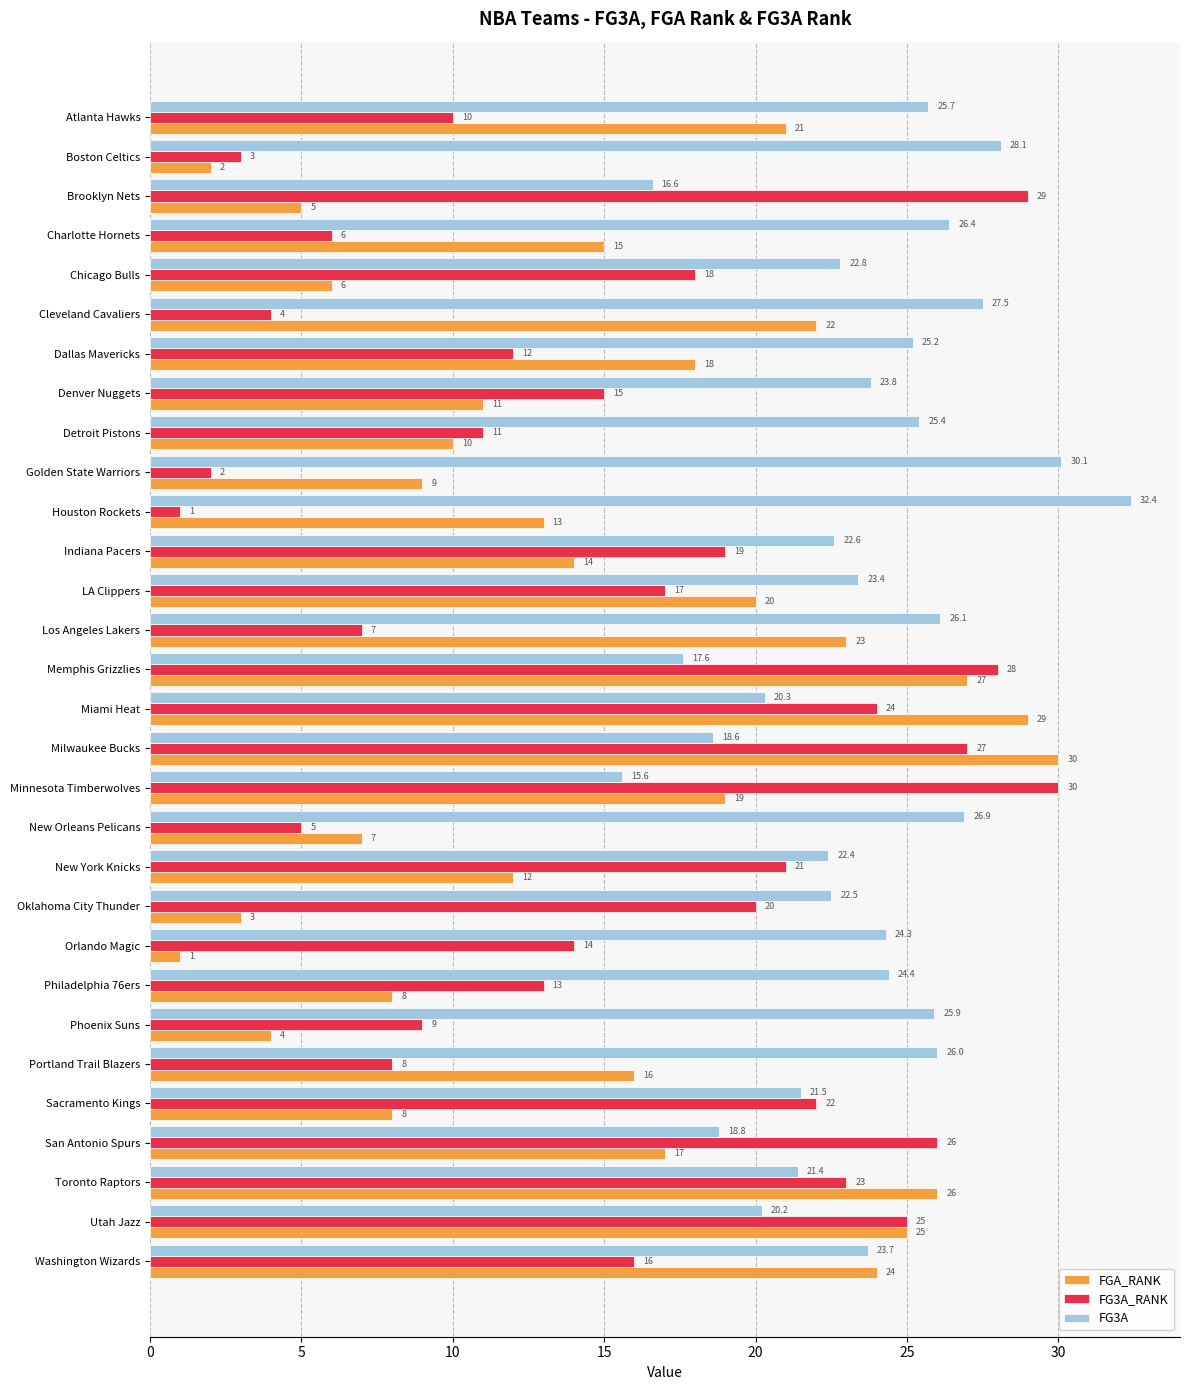

Count the number of data series in this chart.

3